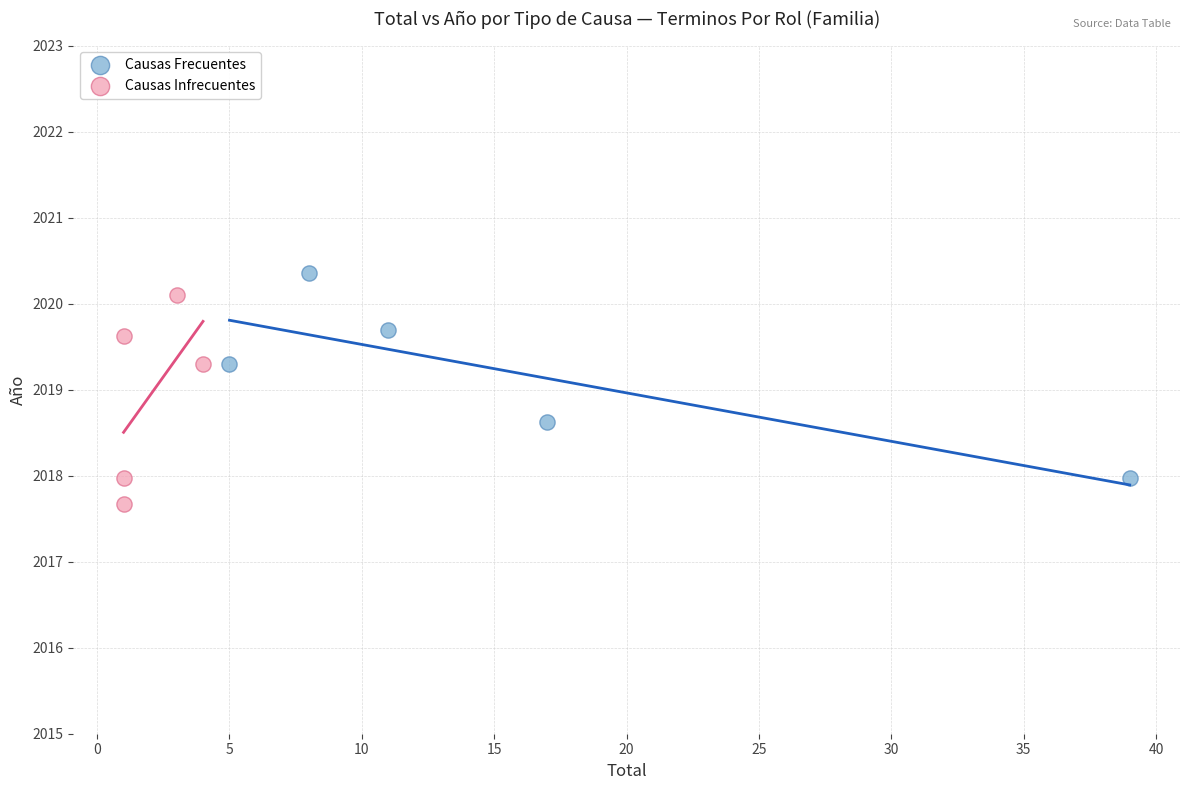

Which series contains the highest Y value?

Causas Frecuentes